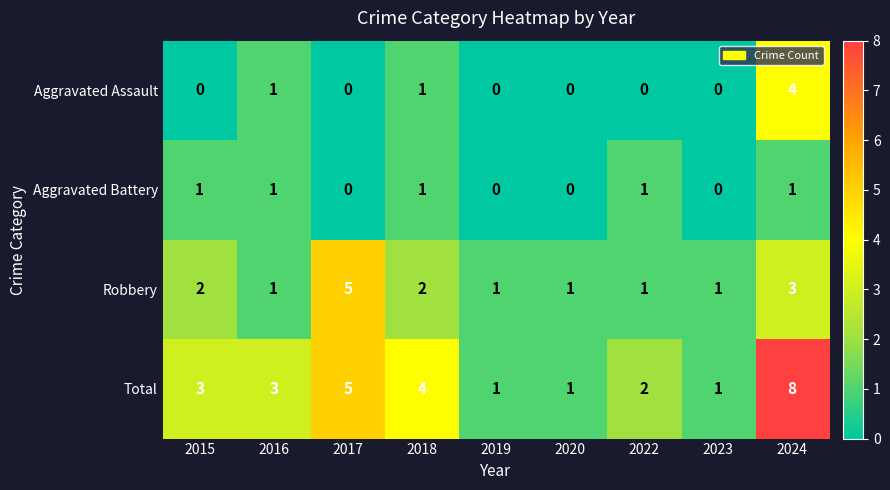

List the series in order of their peak value, lowest first.

Aggravated Battery, Aggravated Assault, Robbery, Total